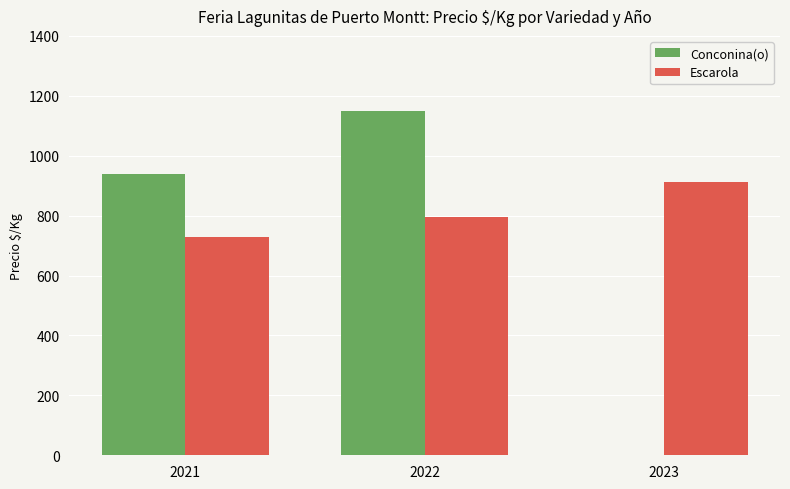

Where is Conconina(o) nearest to the value 575?

2021